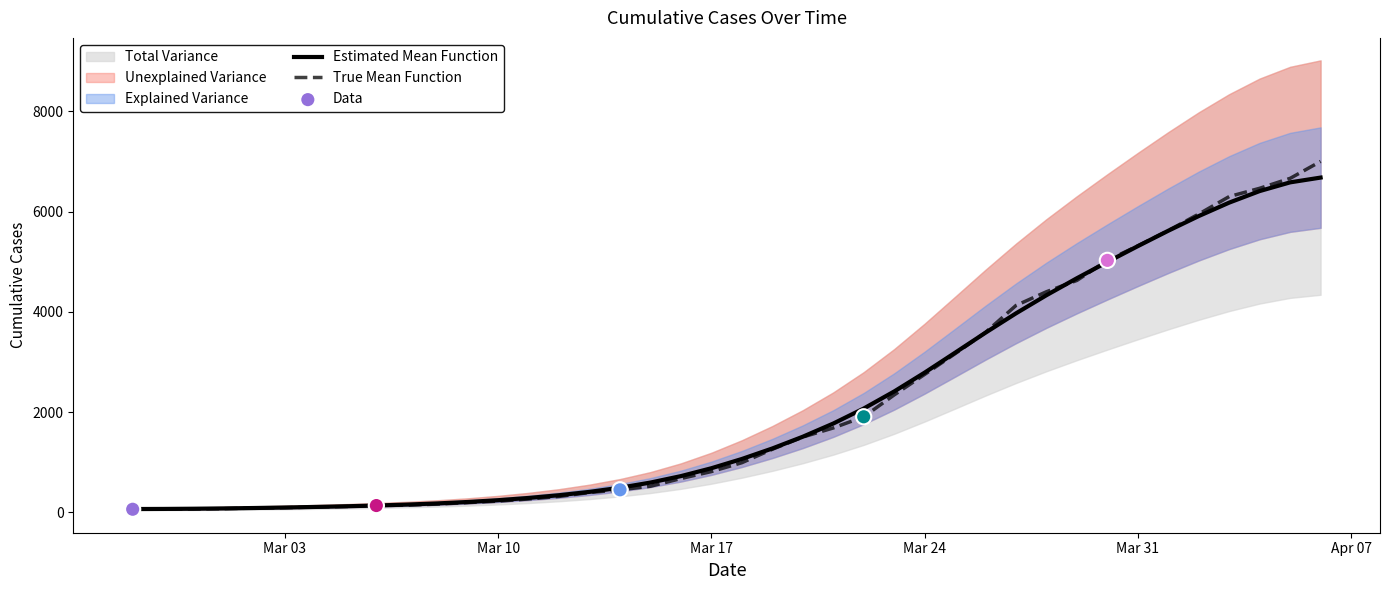

Between Mar 17 and Mar 03, which is larger?

Mar 17